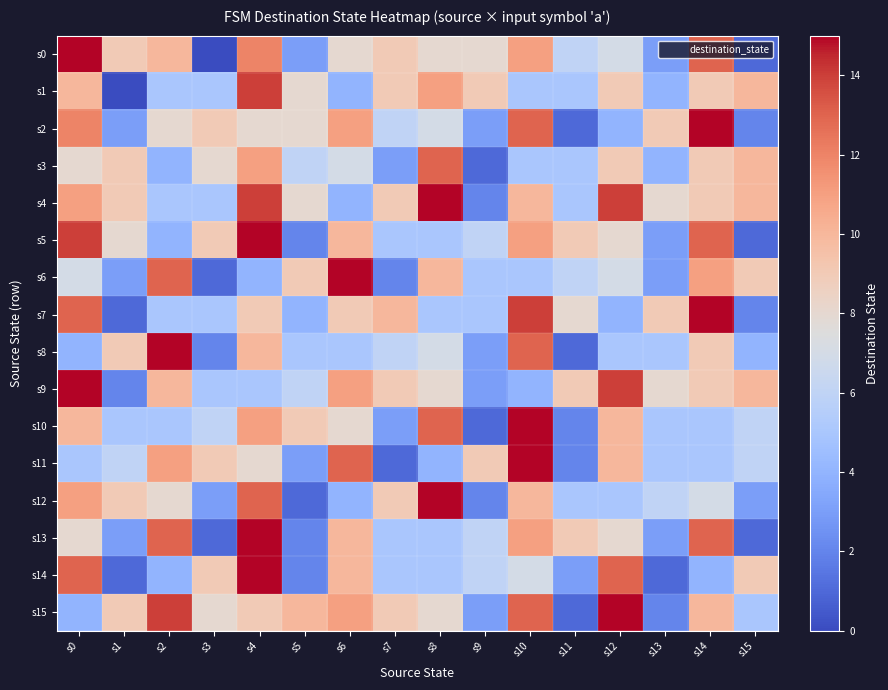

What is the maximum value shown in the chart?

15